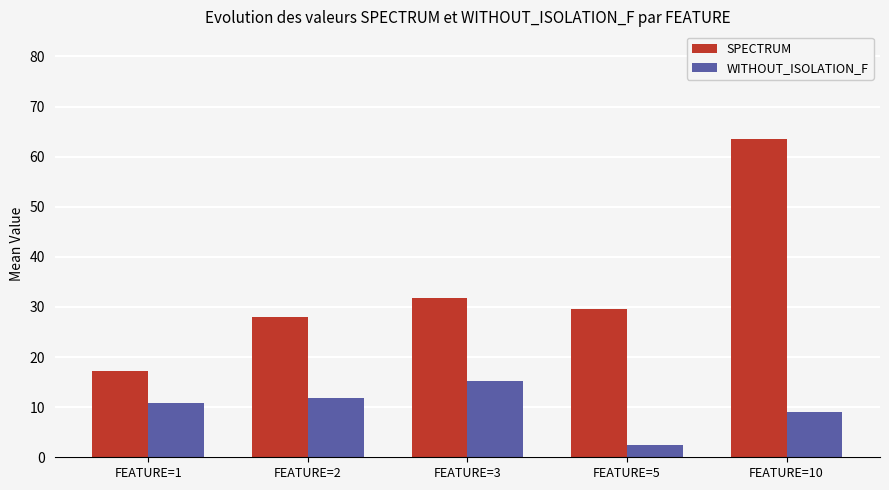

What are all the series names shown in the legend?

SPECTRUM, WITHOUT_ISOLATION_F